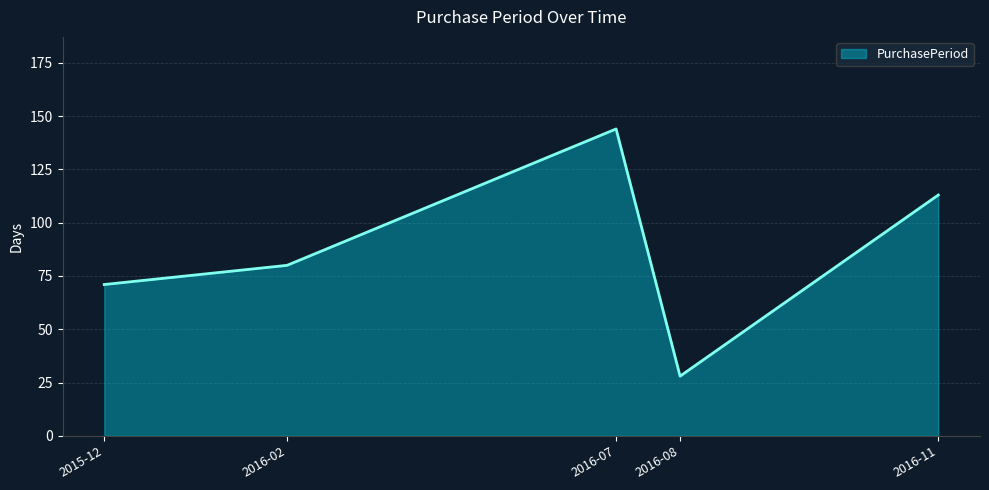

Read the value at 2016-08, to the nearest 10.

30